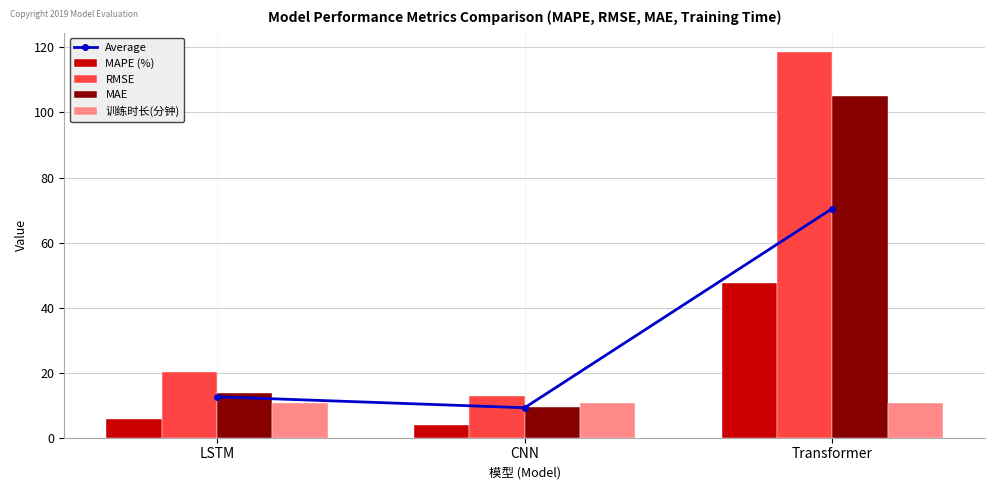

At which label does MAE reach its minimum?

CNN